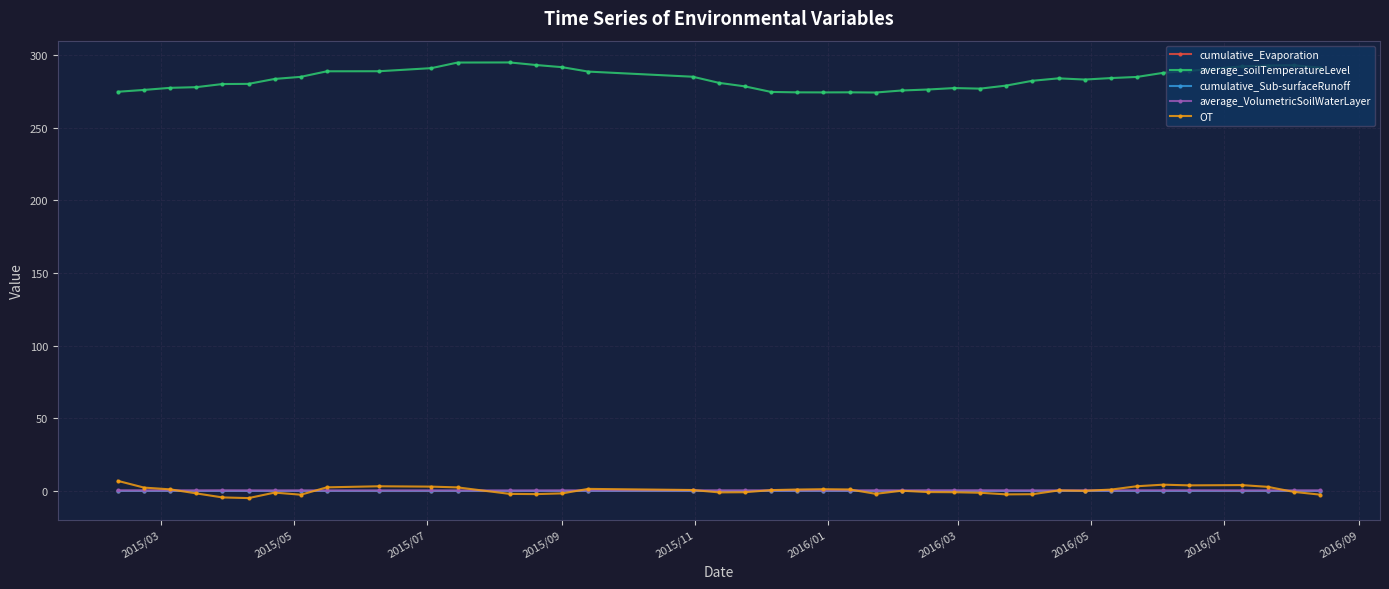

After their last crossing, which series has the higher values: OT or average_VolumetricSoilWaterLayer?

average_VolumetricSoilWaterLayer